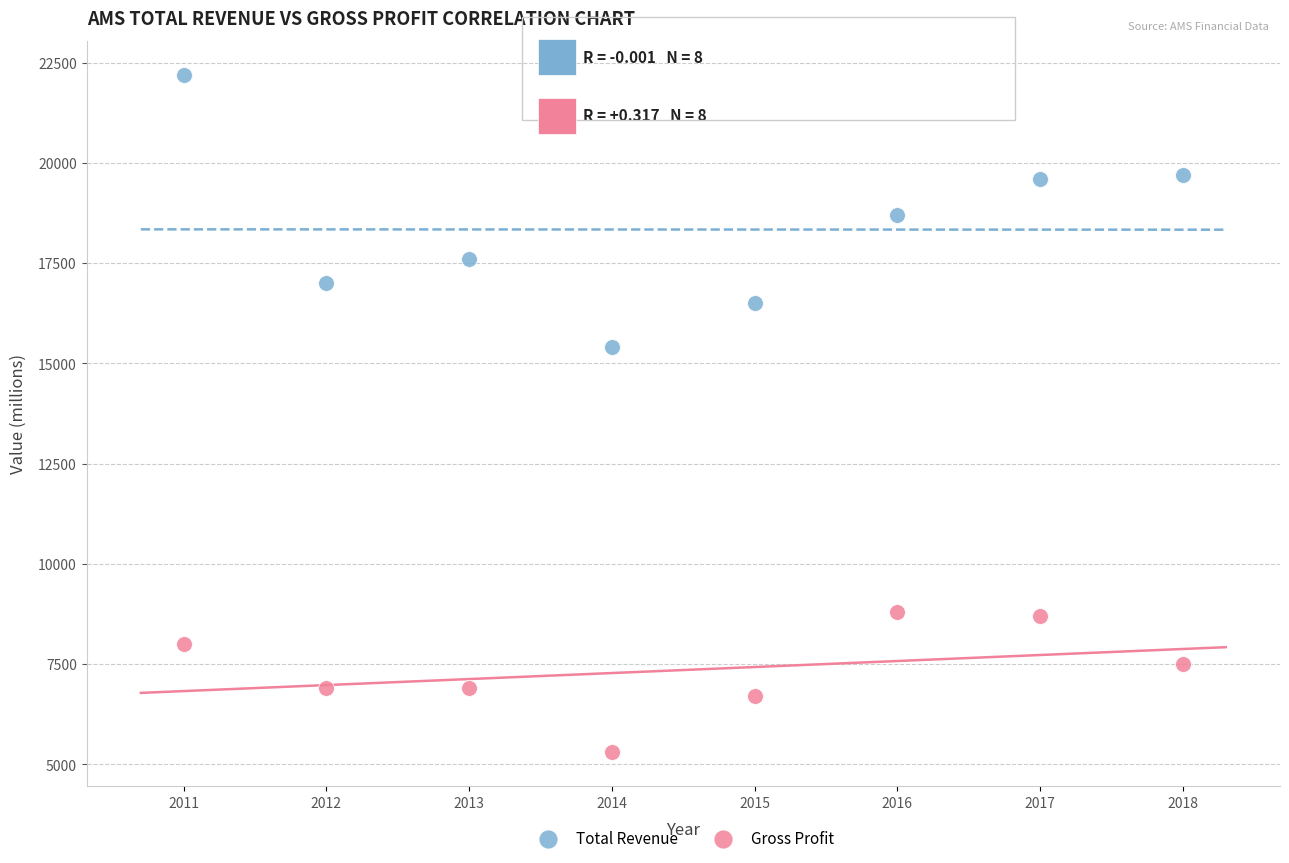

Which series has the widest spread of Y values?

Total Revenue